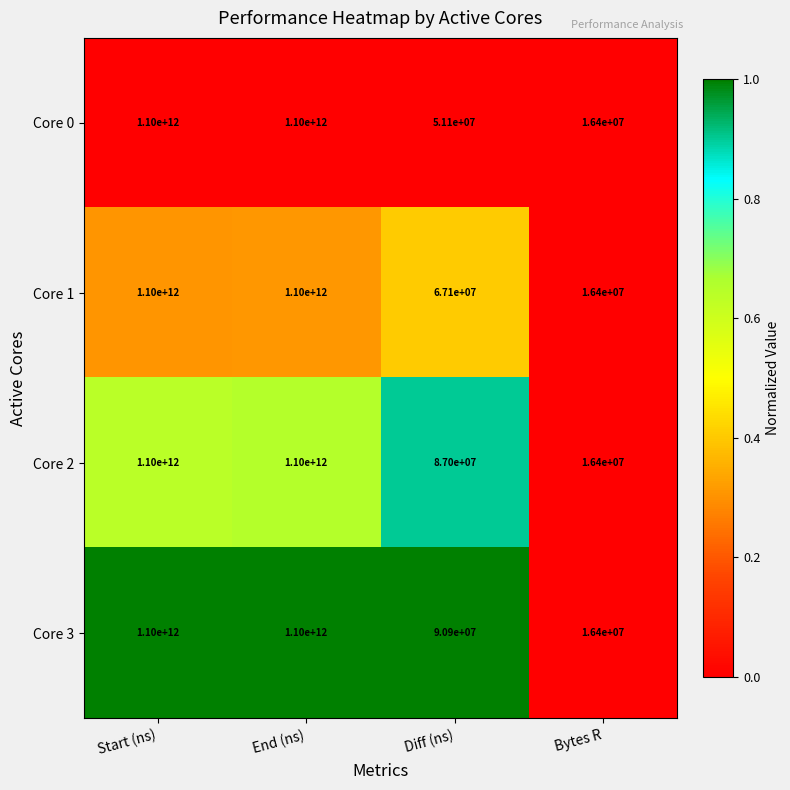

Which series has the largest total across all categories?

Core 3